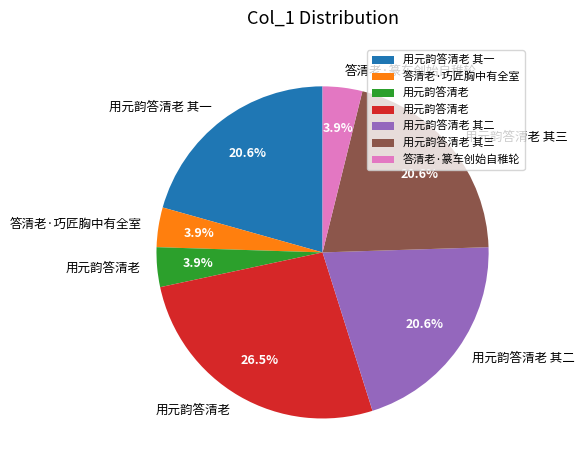

Count the number of slices in the pie.

7